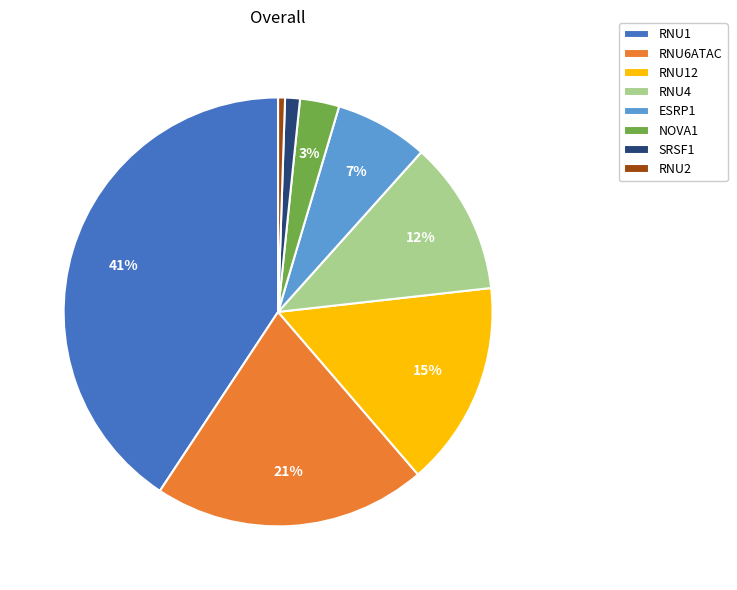

To the nearest percent, what percentage of the pie is RNU2?

1%